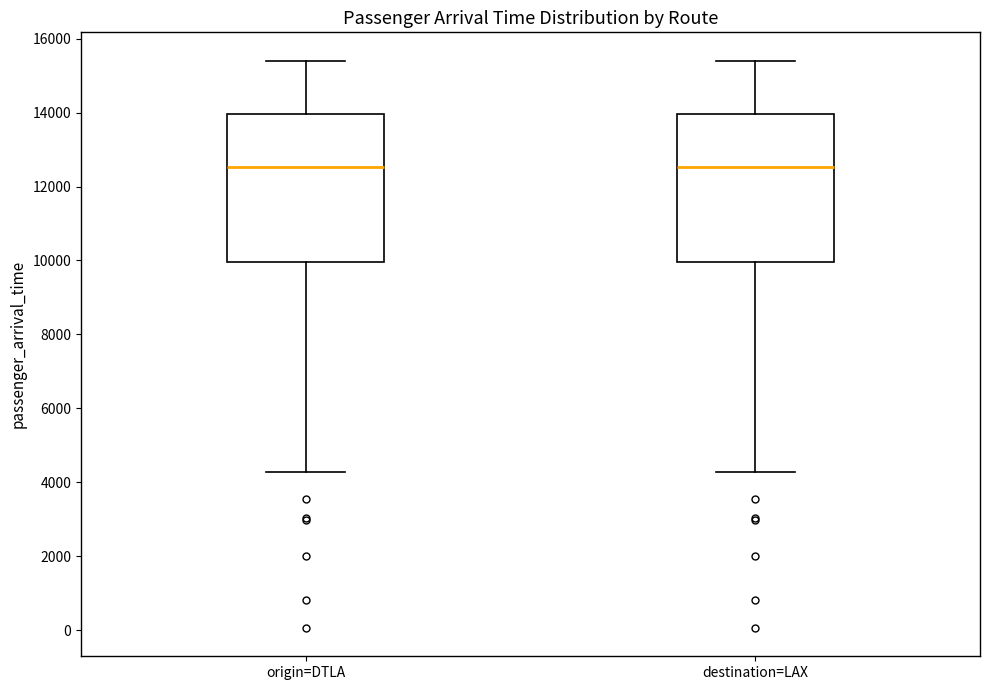

Reading left to right, transcribe this box plot: for each box, give where its median line is, the range the box spans, and where its two whiskers end, as read against the y-axis. The values are not printed on the chart, so give them approximately, as read against the axis.

origin=DTLA: median 12600, box 10000 to 14000, whiskers 4200 to 15400
destination=LAX: median 12600, box 10000 to 14000, whiskers 4200 to 15400